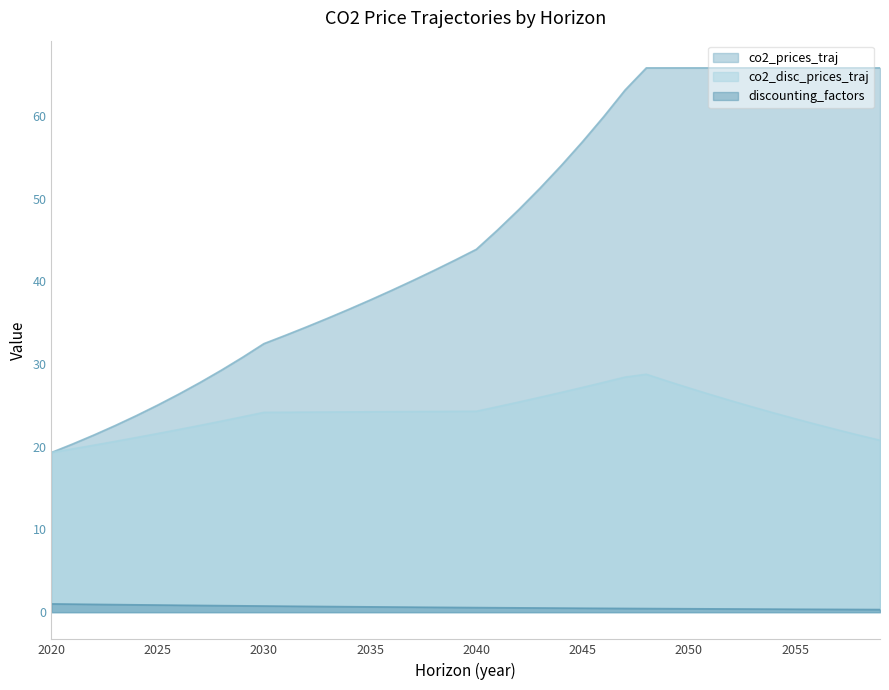

At how many categories does at least one series exceed 29?

32